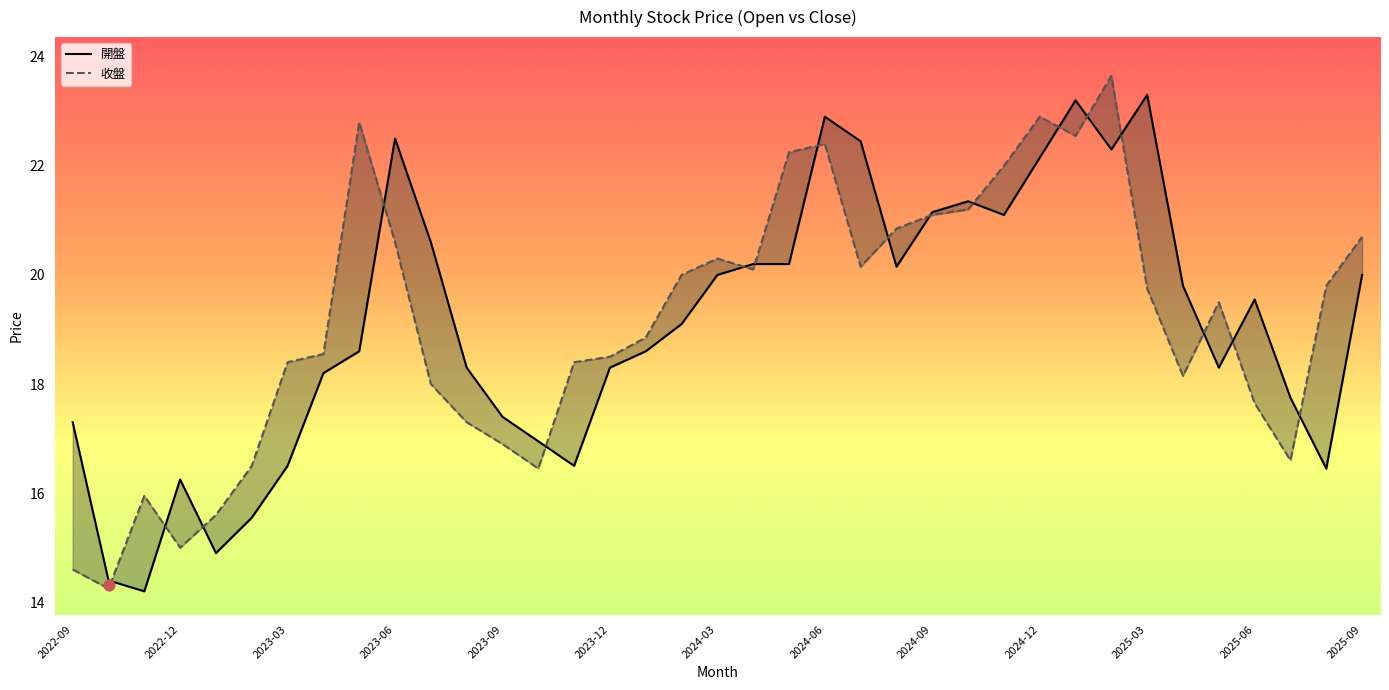

At which category is the sum across all series the highest?

2025-02